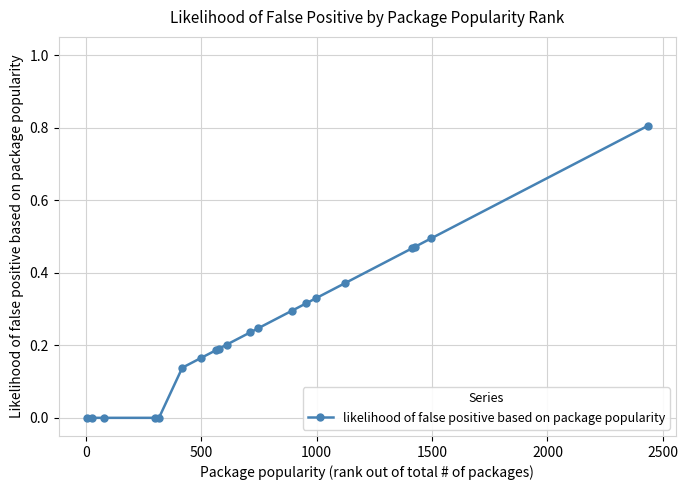

What is the difference between the maximum and minimum values?

0.8